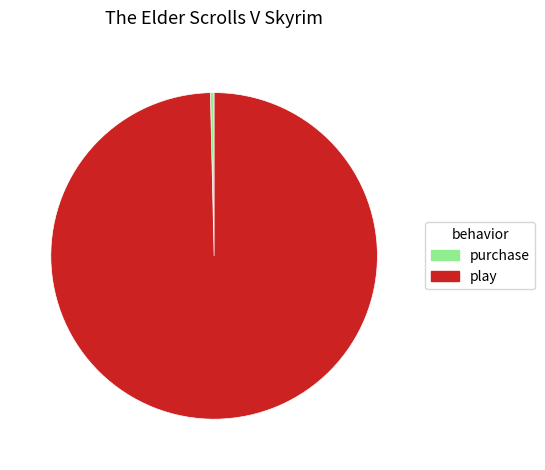

Rank the categories by value from lowest to highest.

purchase, play